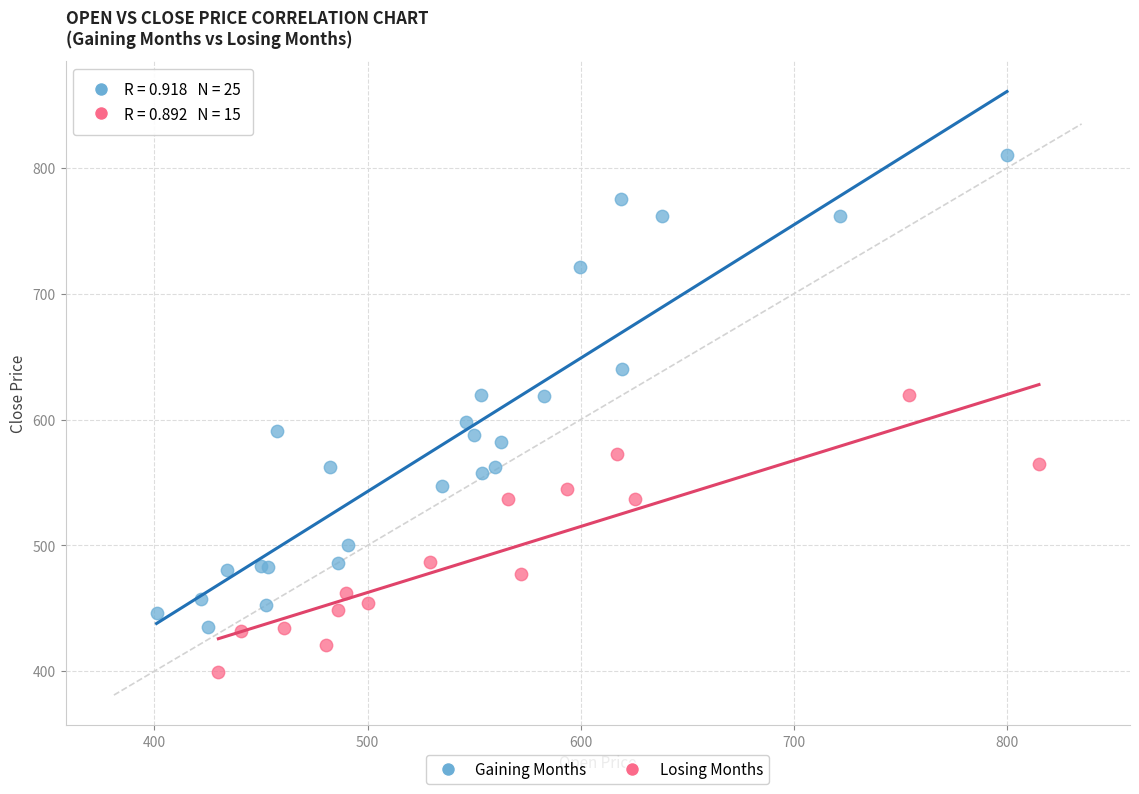

Which series contains the highest Y value?

Gaining Months